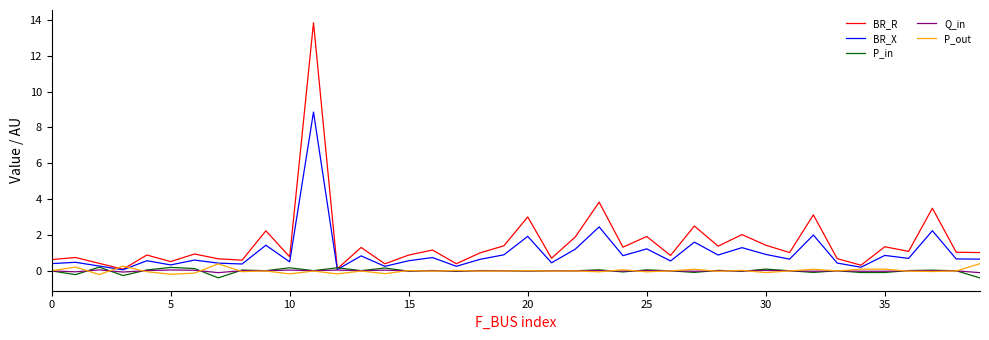

Which series has the widest spread of values?

BR_R